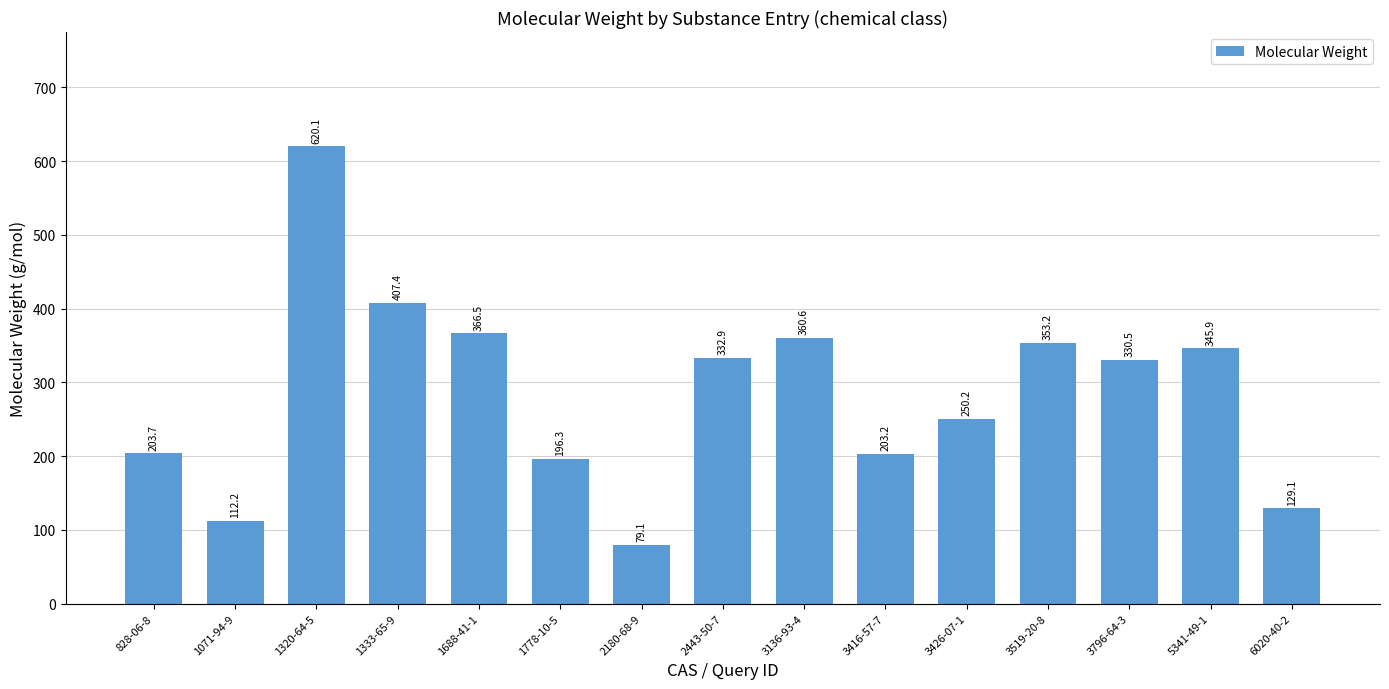

List the labels in order of value, smallest first.

2180-68-9, 1071-94-9, 6020-40-2, 1778-10-5, 3416-57-7, 828-06-8, 3426-07-1, 3796-64-3, 2443-50-7, 5341-49-1, 3519-20-8, 3136-93-4, 1688-41-1, 1333-65-9, 1320-64-5